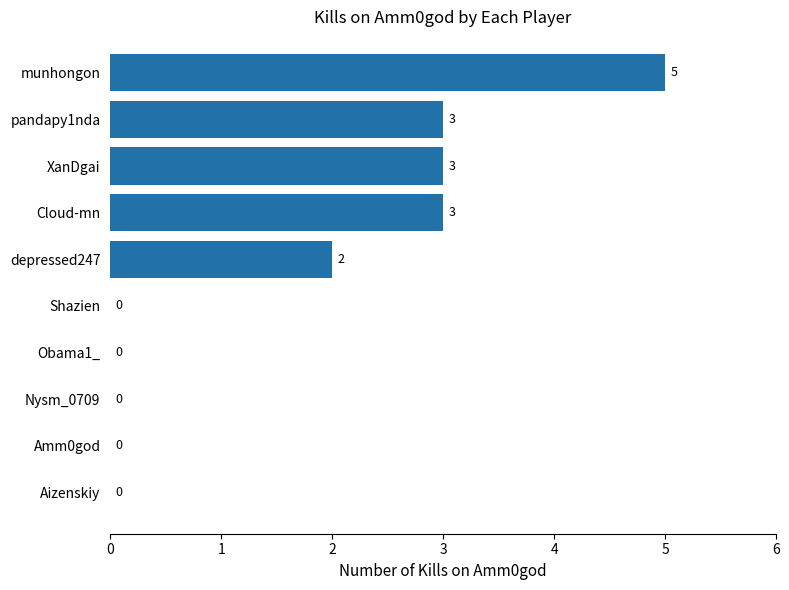

How many values are between 0 and 3?

9